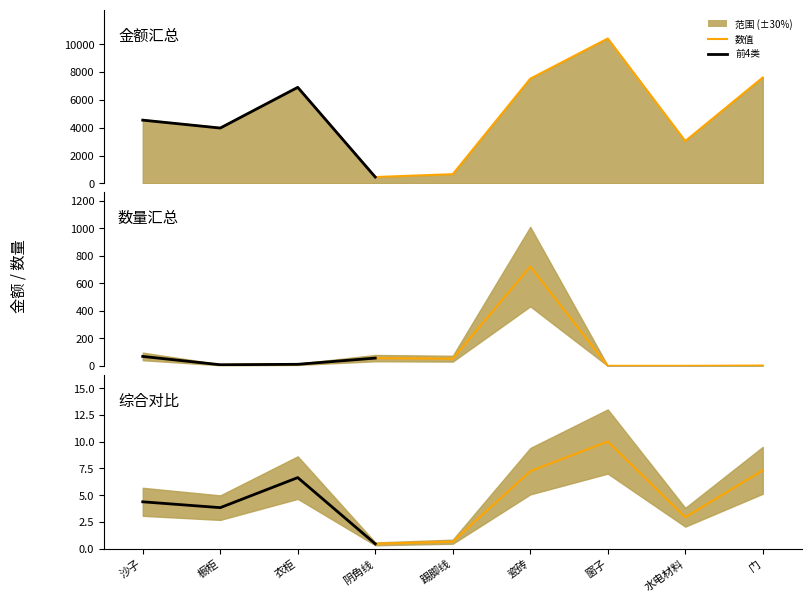

What is the difference between the highest and lowest values at 踢脚线?

661.8